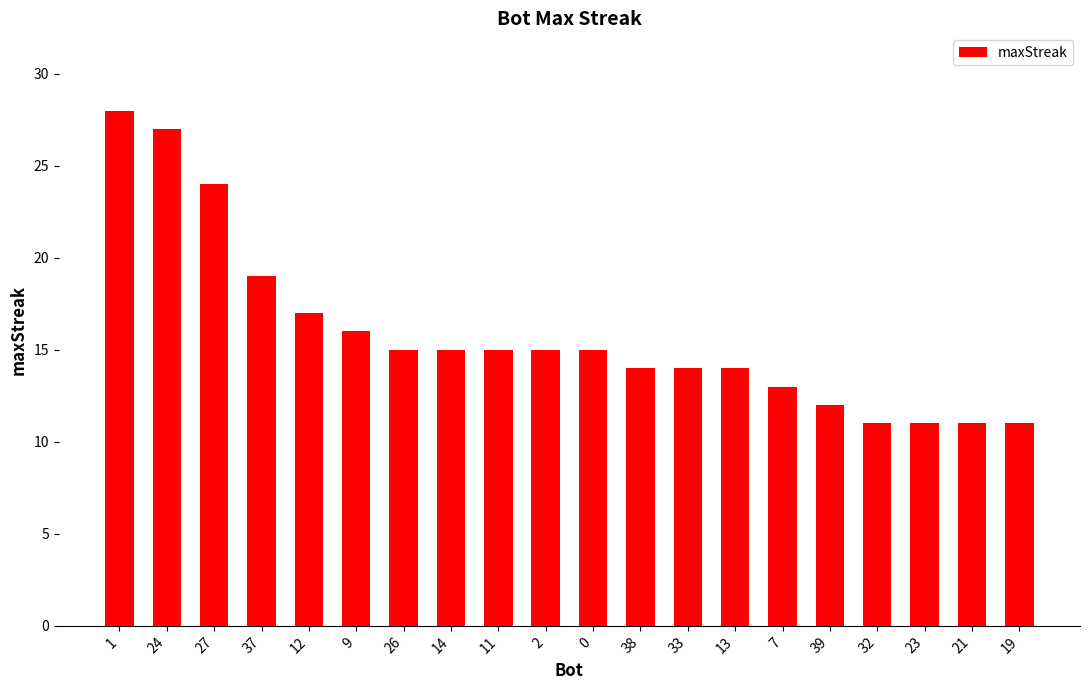

Reading left to right, what are all the values shown in this chart?

1=28	24=27	27=24	37=19	12=17	9=16	26=15	14=15	11=15	2=15	0=15	38=14	33=14	13=14	7=13	39=12	32=11	23=11	21=11	19=11